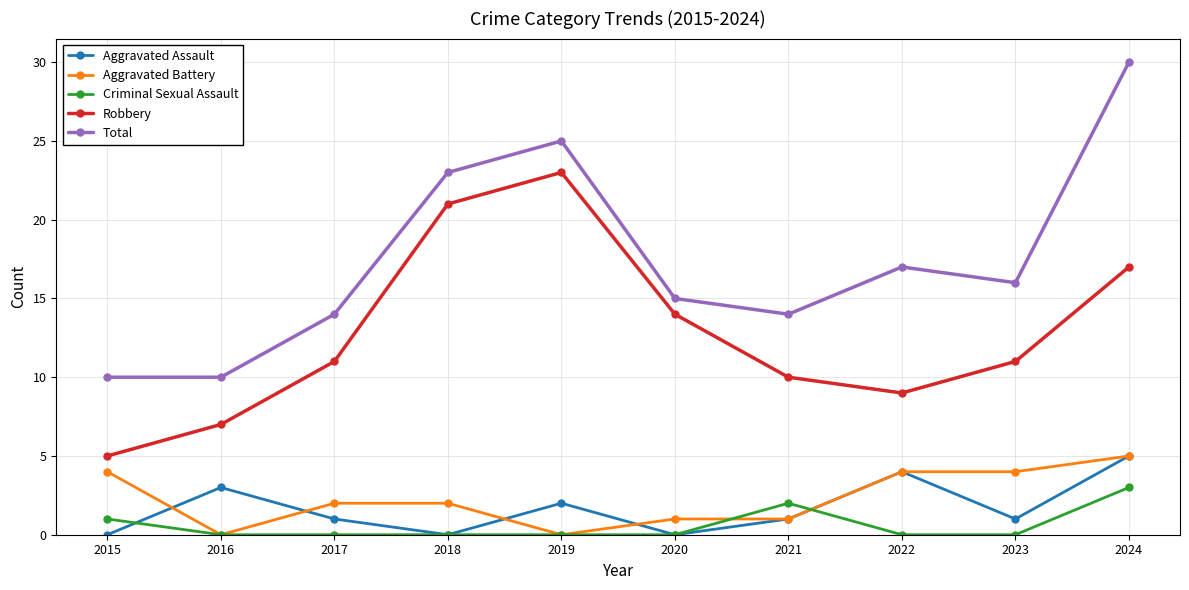

Reading left to right, list all the values displayed in this chart.

Aggravated Assault: 0	3	1	0	2	0	1	4	1	5
Aggravated Battery: 4	0	2	2	0	1	1	4	4	5
Criminal Sexual Assault: 1	0	0	0	0	0	2	0	0	3
Robbery: 5	7	11	21	23	14	10	9	11	17
Total: 10	10	14	23	25	15	14	17	16	30